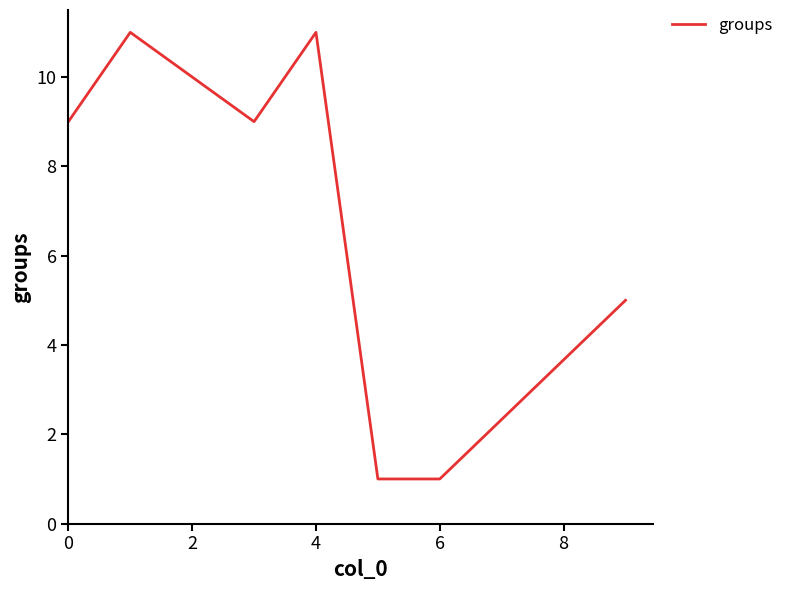

What is the maximum value shown in the chart?

11